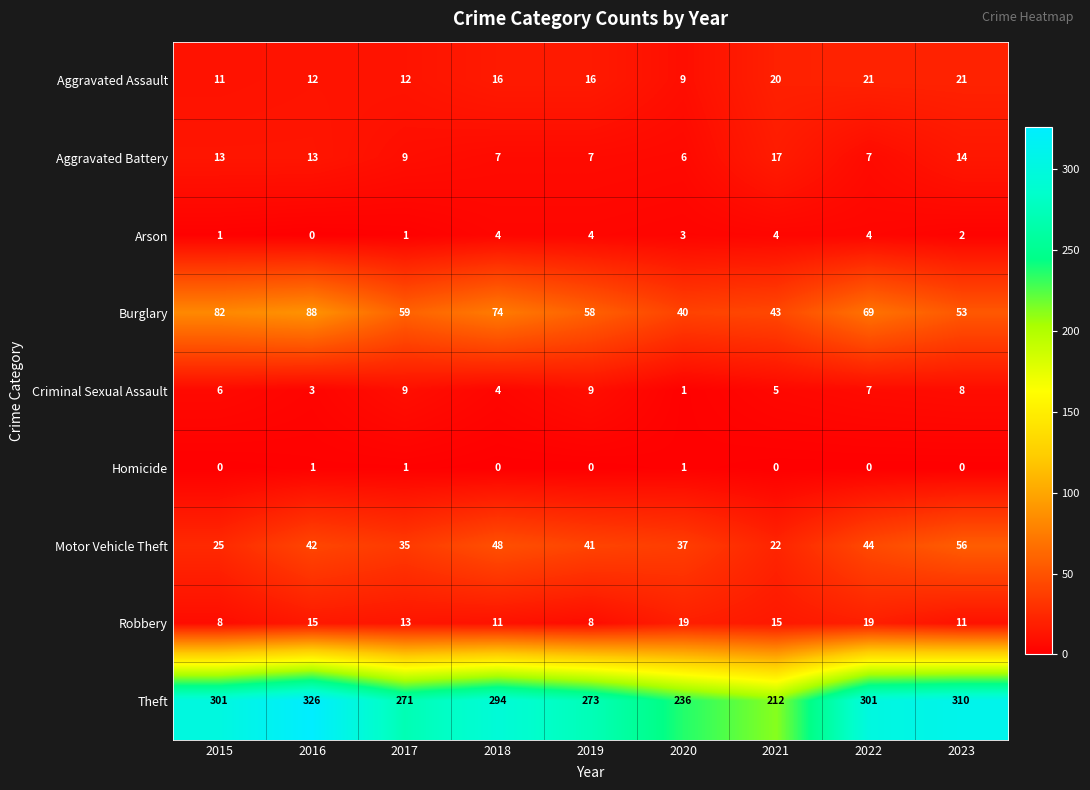

What is the approximate value of Theft at 2020?

236